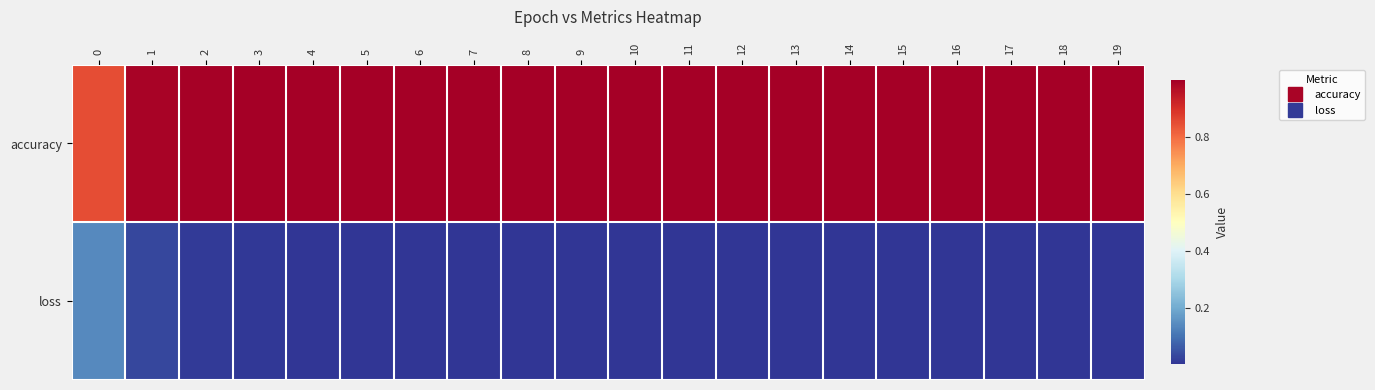

How many categories are shown in the chart?

20